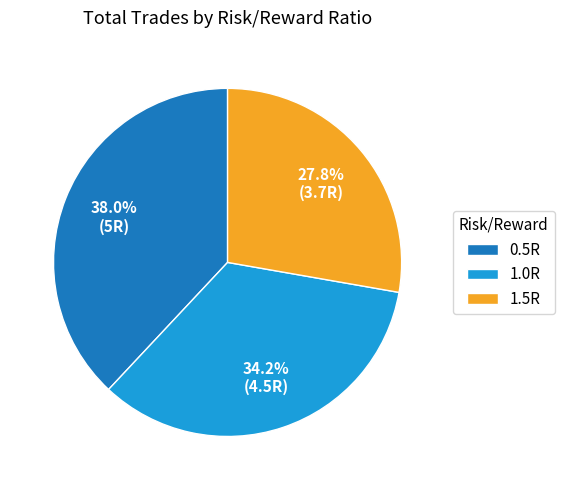

To the nearest percent, what is the combined percentage of 1.5R and 0.5R?

66%